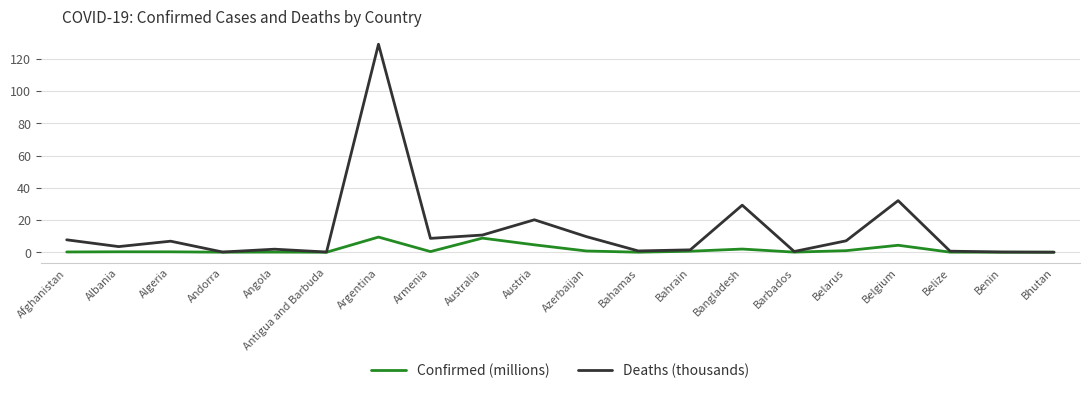

At which label does Deaths (thousands) reach its peak?

Argentina